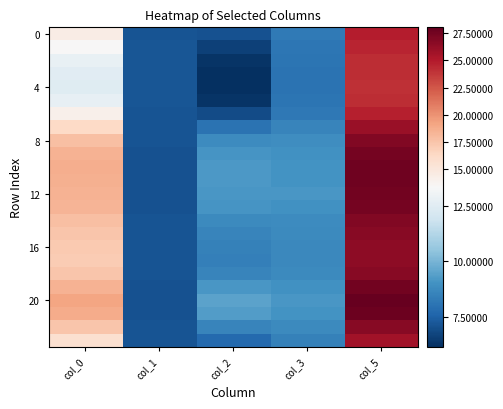

Which category has the highest value across all series?

col_5